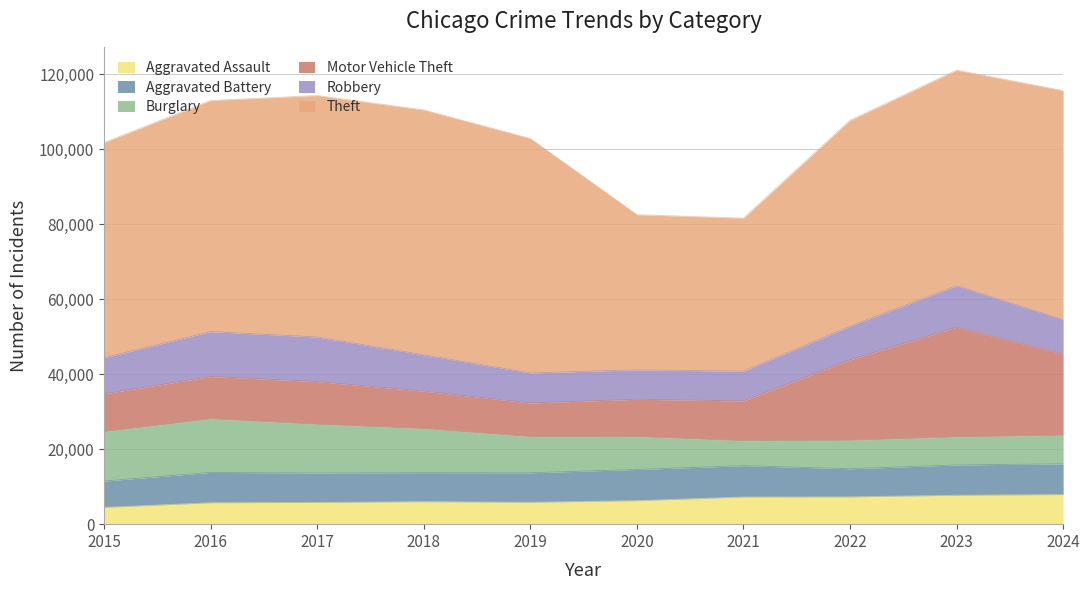

What is the maximum value for Burglary?

14289